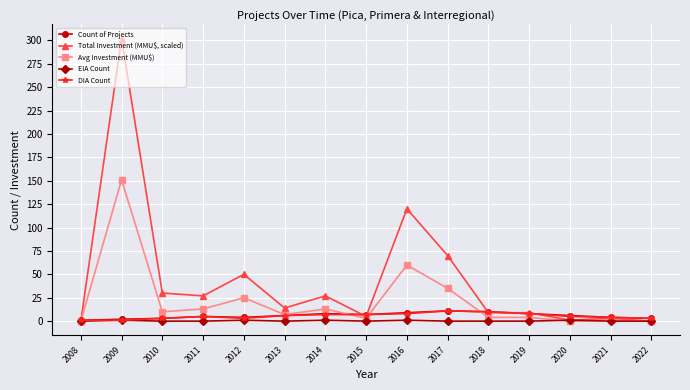

What is the total value across all series at 2013?

33